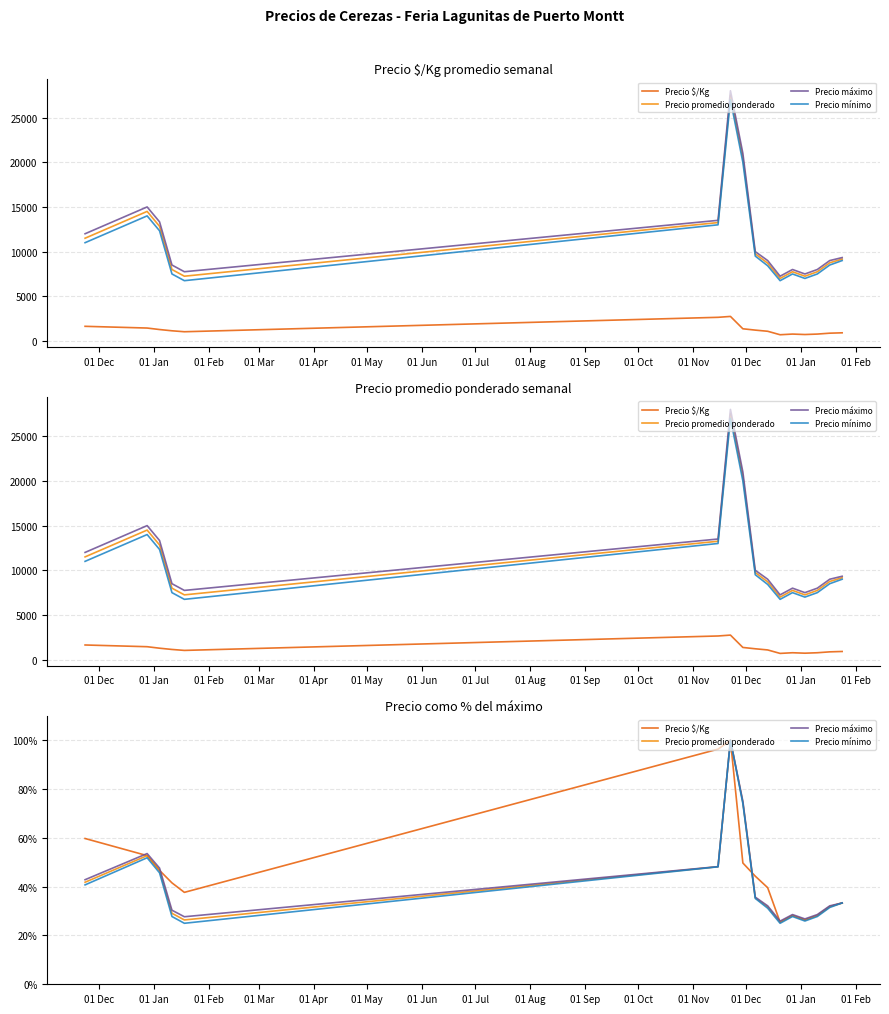

What is the smallest value displayed?

25.0